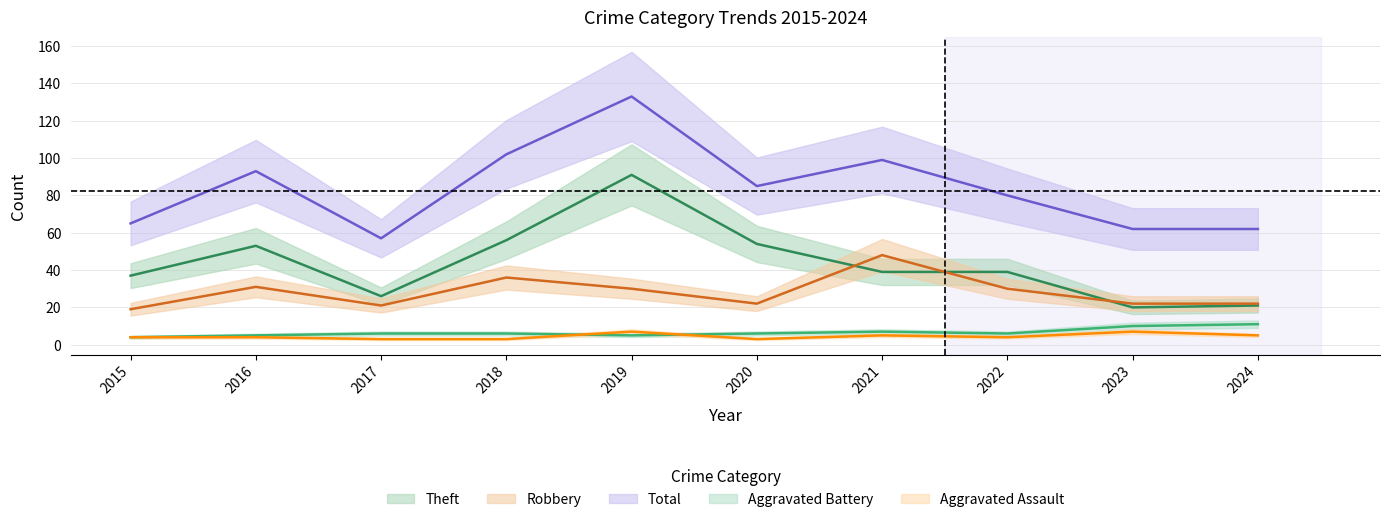

True or false: Aggravated Assault has a value of 4 at 2016.

True